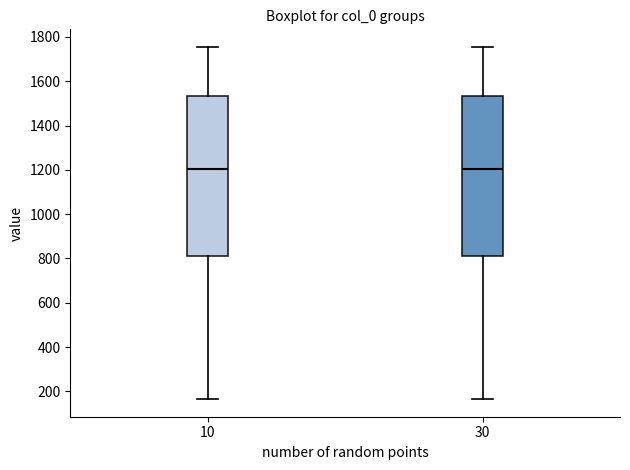

Where does the median line of the box at x = 30 sit on the y-axis? The values are not printed on the chart, so give them approximately, as read against the axis.

1200